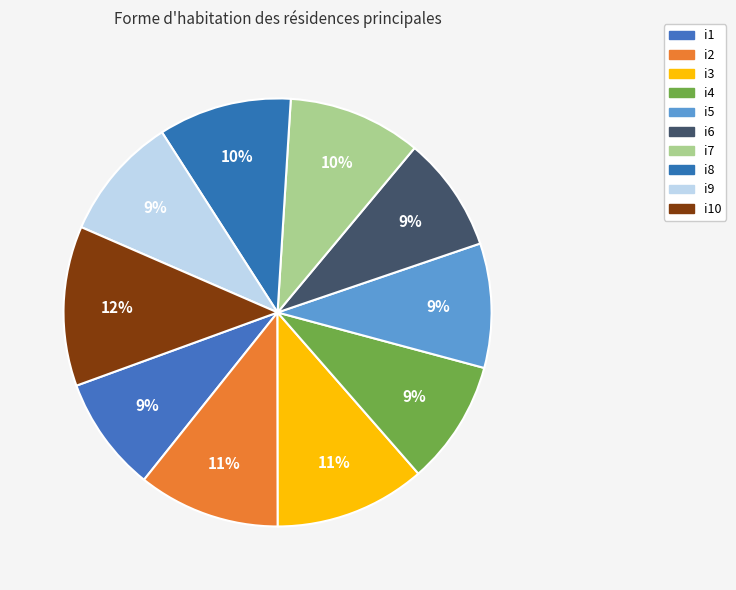

How many slices are in this pie chart?

10